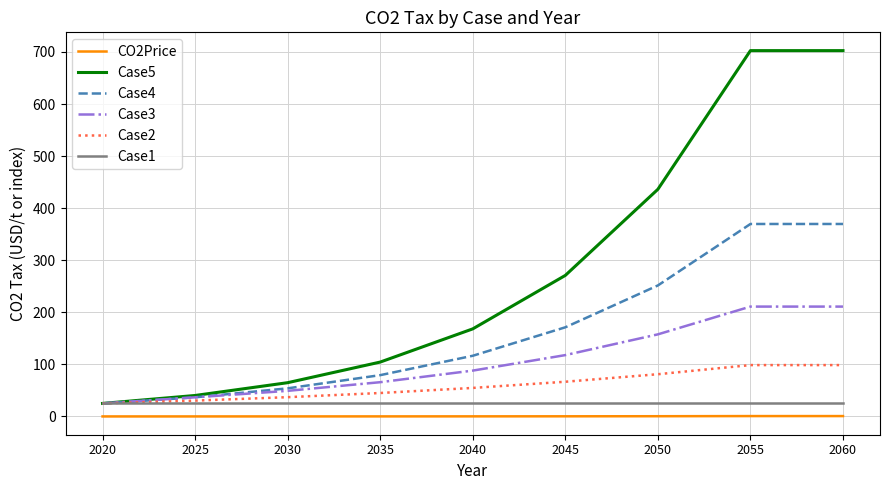

What is the minimum value for Case4?

25.0